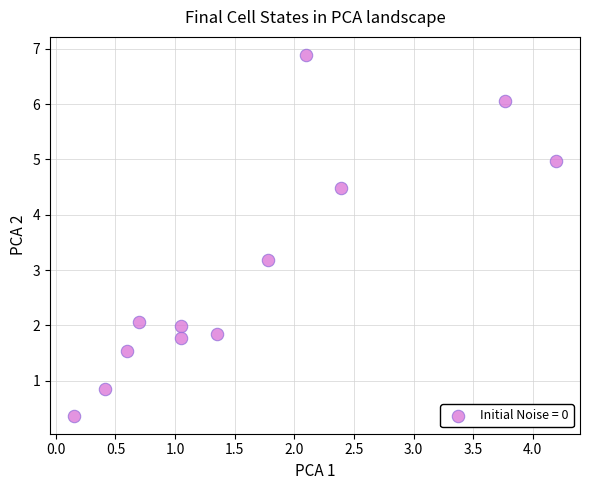

What is the average Y value?

3.0